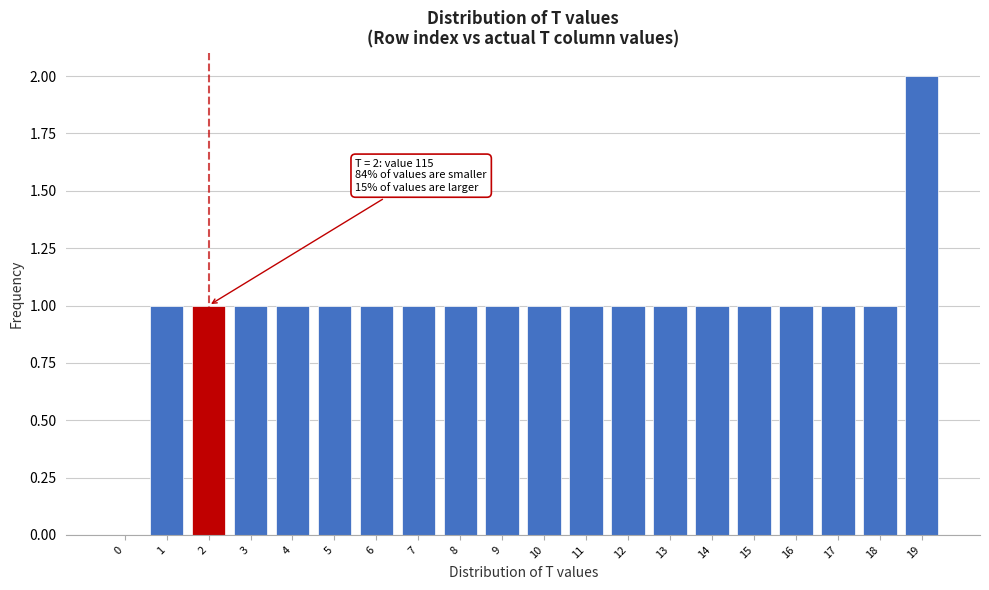

Reading left to right, transcribe all the data shown in this chart.

0=0	1=1	2=1	3=1	4=1	5=1	6=1	7=1	8=1	9=1	10=1	11=1	12=1	13=1	14=1	15=1	16=1	17=1	18=1	19=2